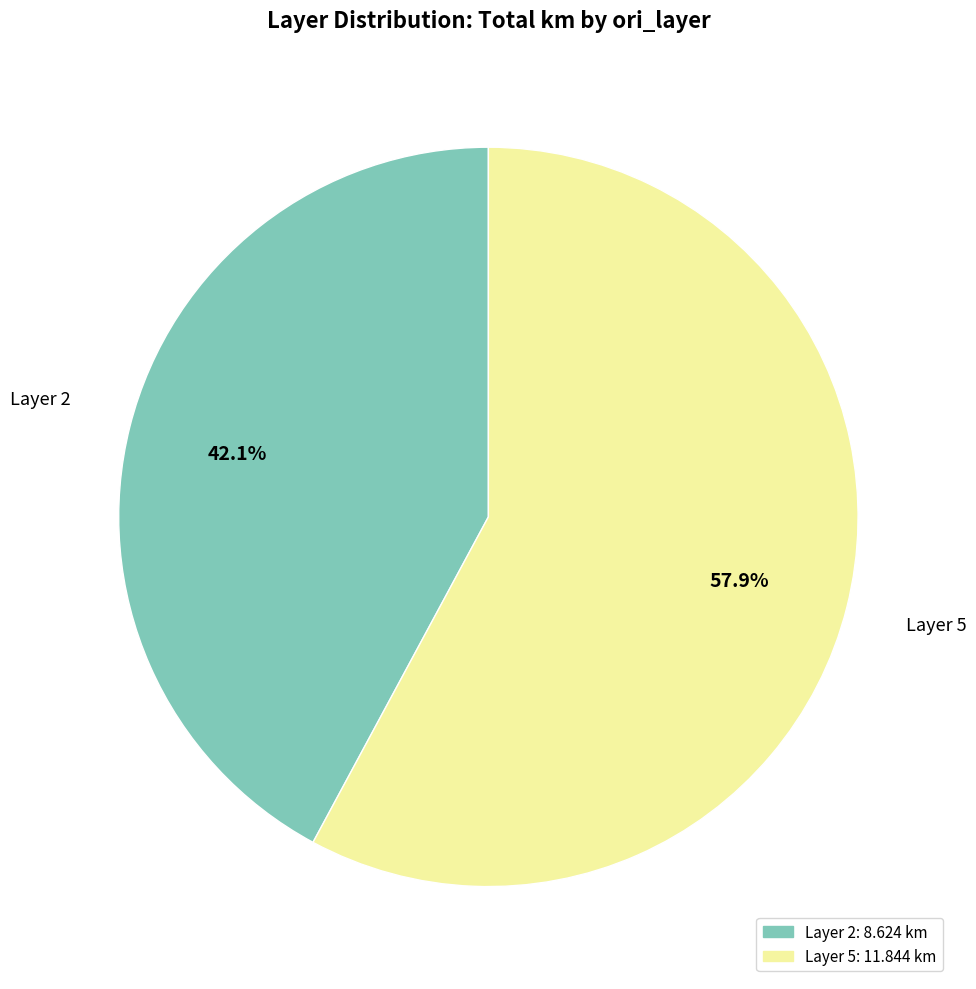

Does any single category account for the majority?

Yes